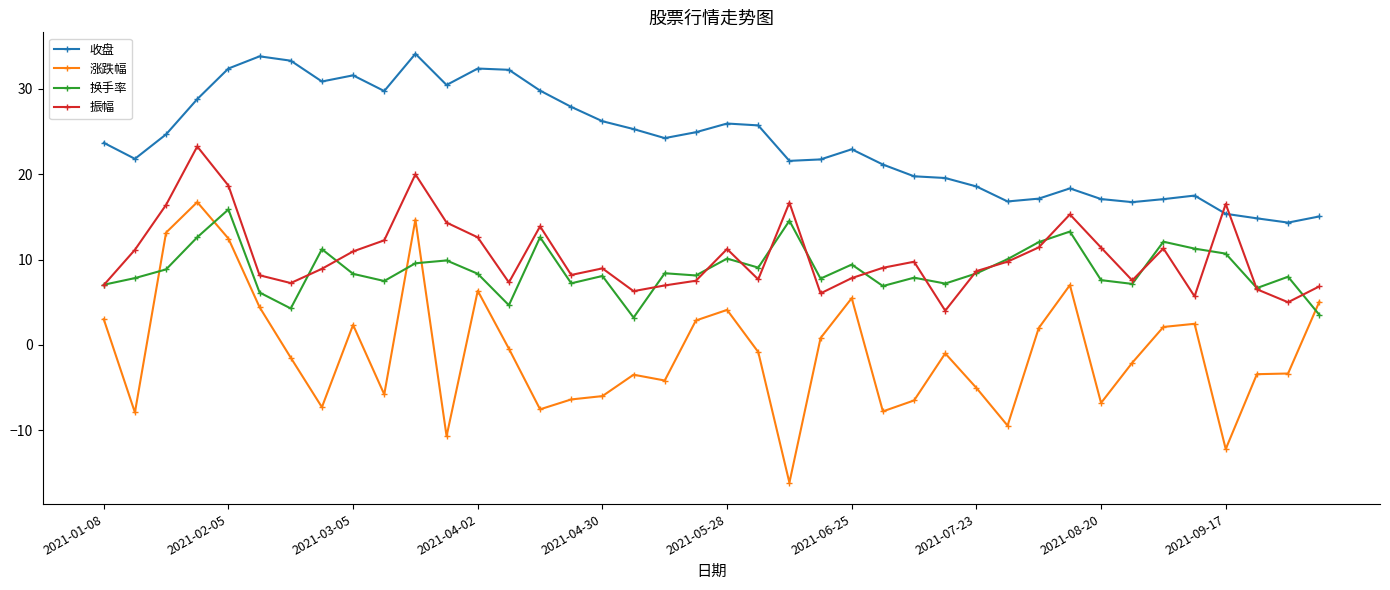

Which series has the widest spread of values?

涨跌幅